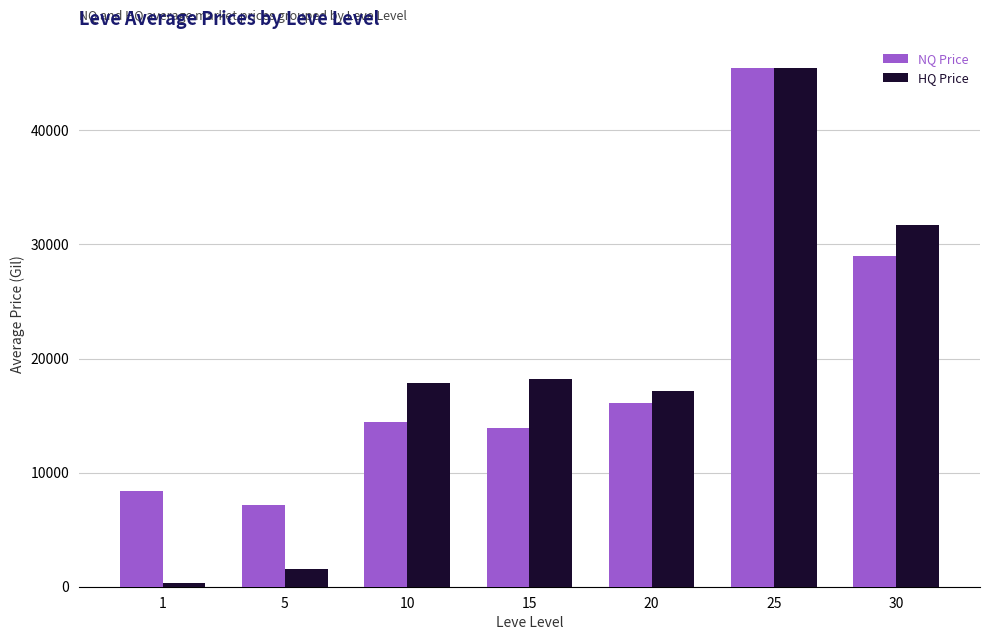

At which label is NQ Price closest to 26310?

30